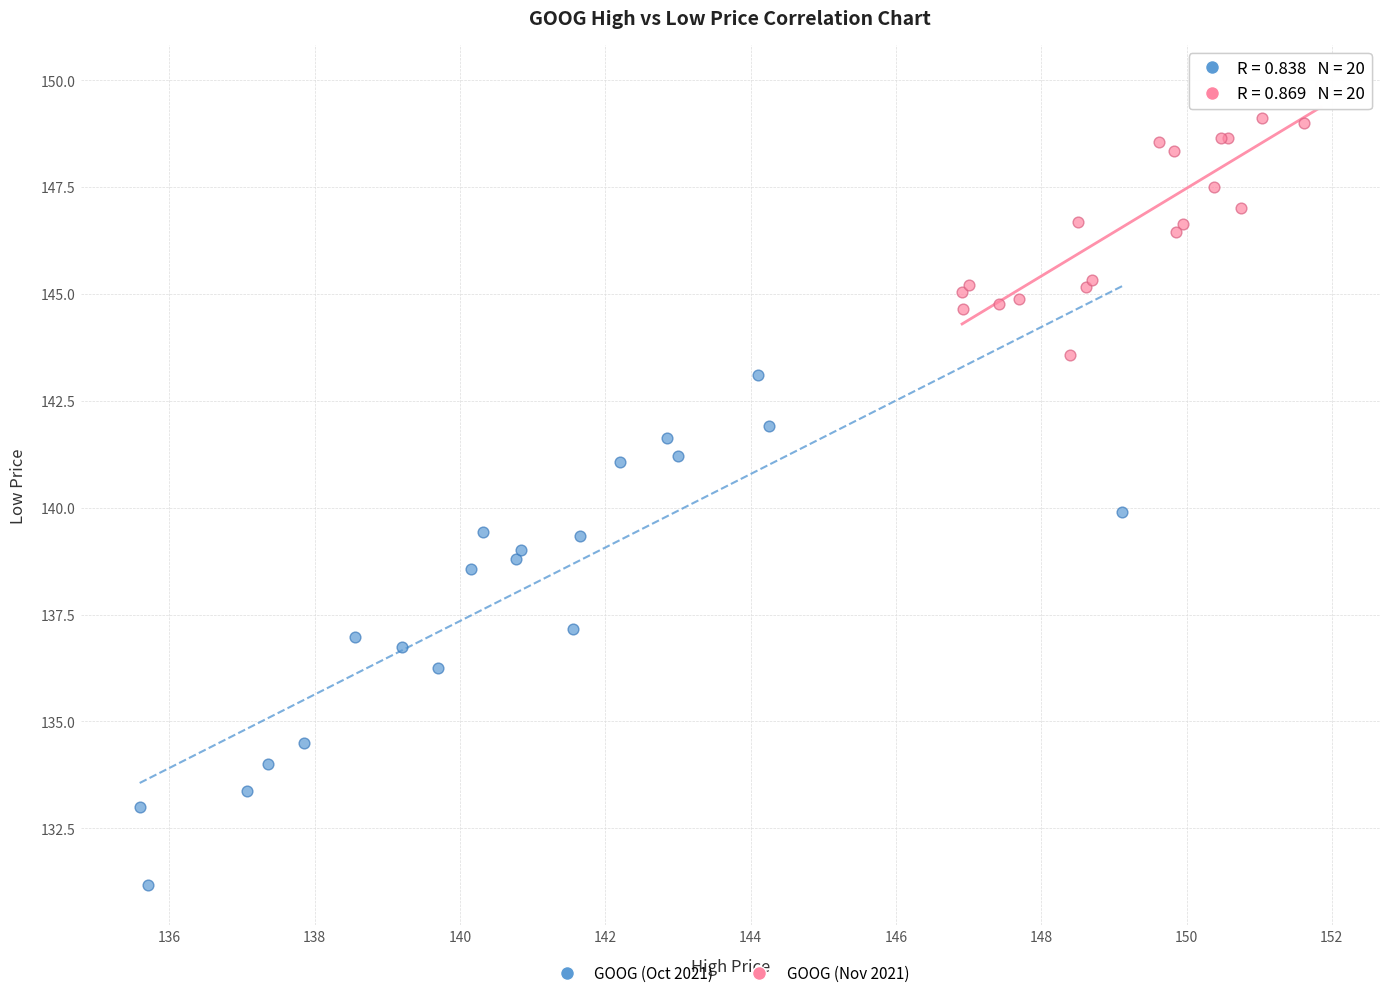

What are all the series names shown in the legend?

GOOG (Oct 2021), GOOG (Nov 2021)